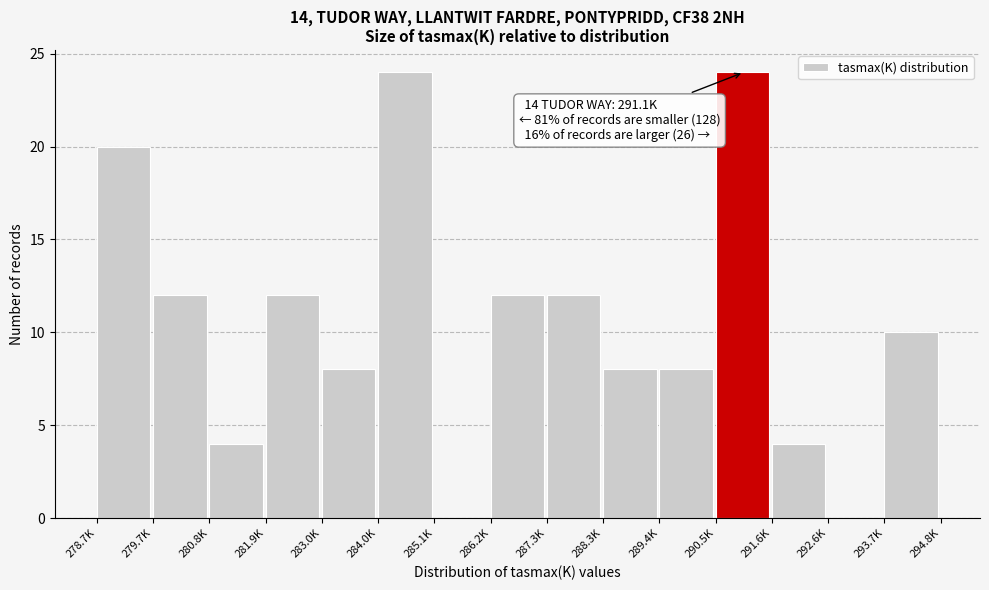

Reading left to right, transcribe all the data shown in this chart.

278.7K=20	279.7K=12	280.8K=4	281.9K=12	283.0K=8	284.0K=24	285.1K=0	286.2K=12	287.3K=12	288.3K=8	289.4K=8	290.5K=24	291.6K=4	292.6K=0	293.7K=10